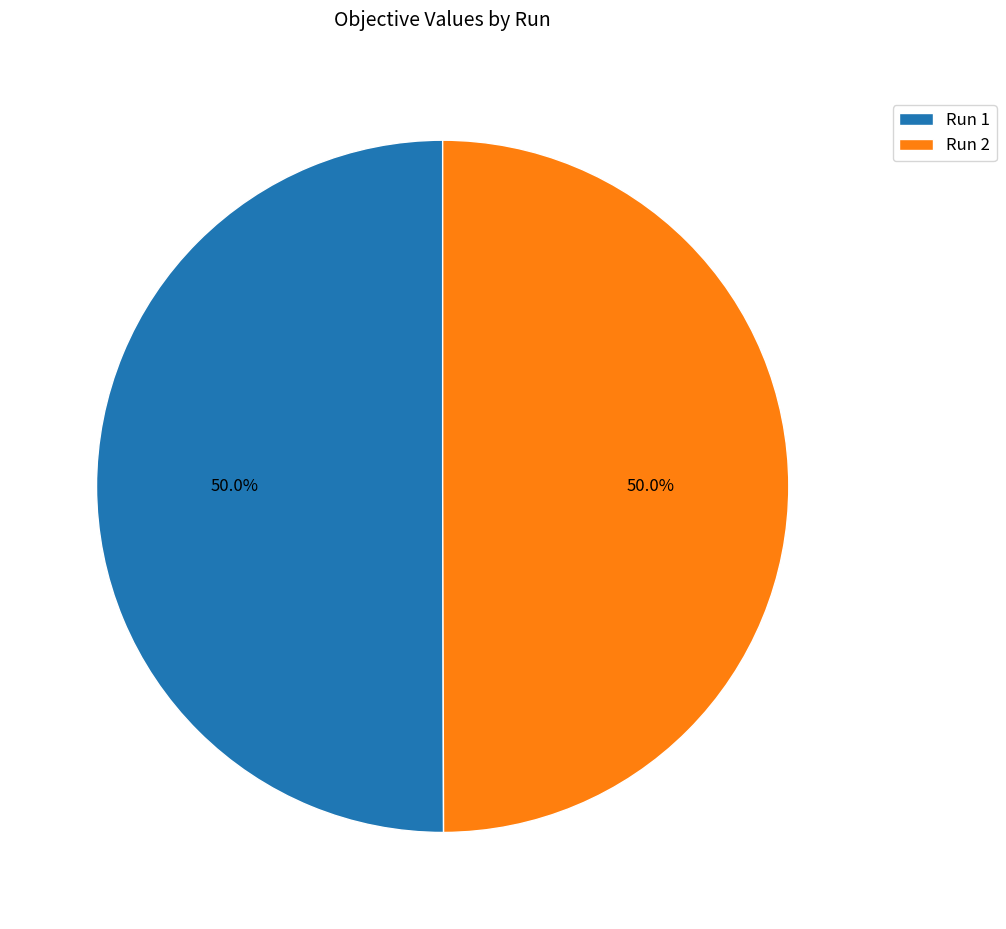

The Run 1 slice represents 63% of the pie. True or false?

False